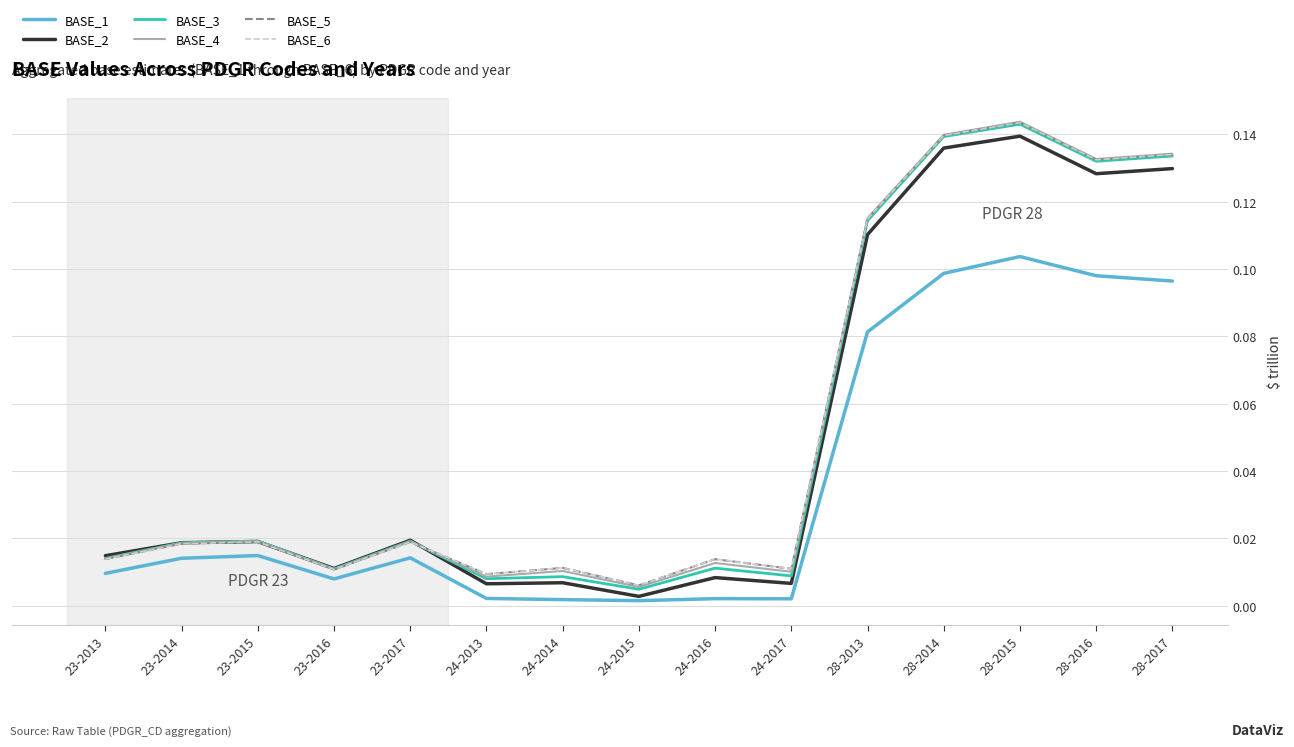

Is this an area chart (filled region under the line)?

No